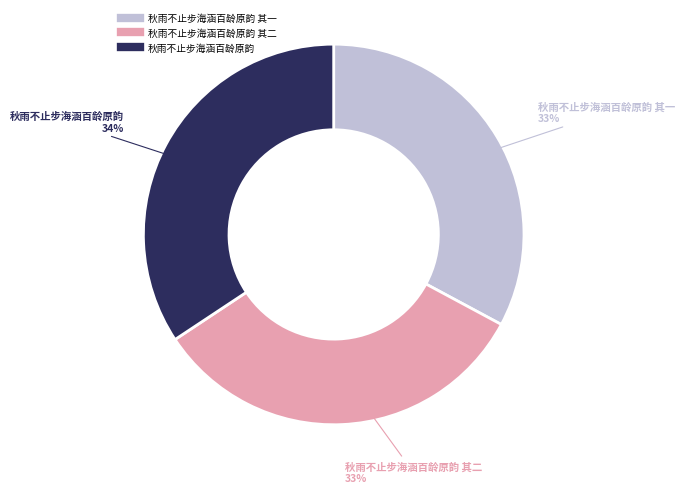

To the nearest percent, what is the average slice percentage?

33%